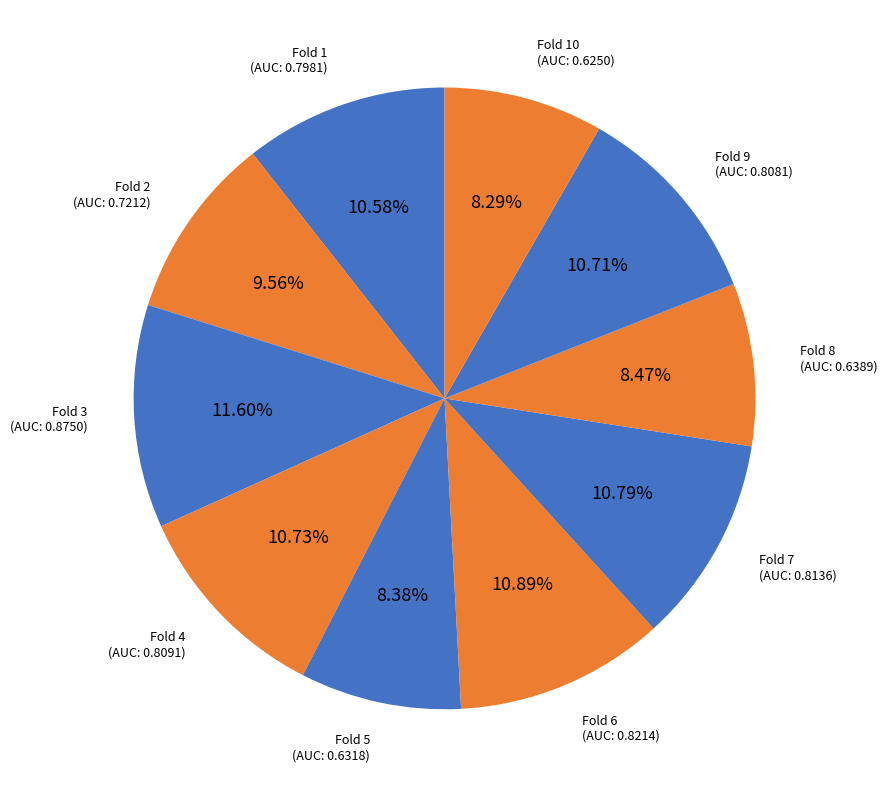

Is it true that Fold 2 is 24% of the pie?

False